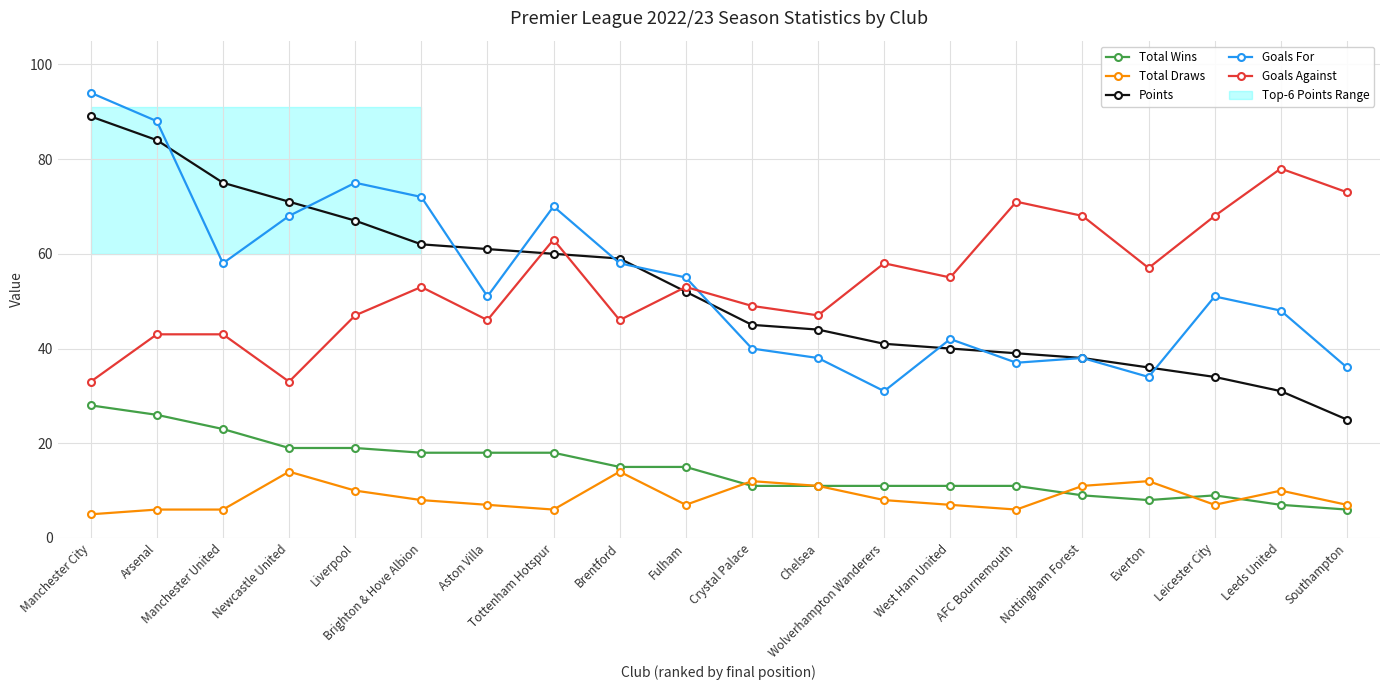

True or false: Total Draws has a value of 3 at Manchester City.

False